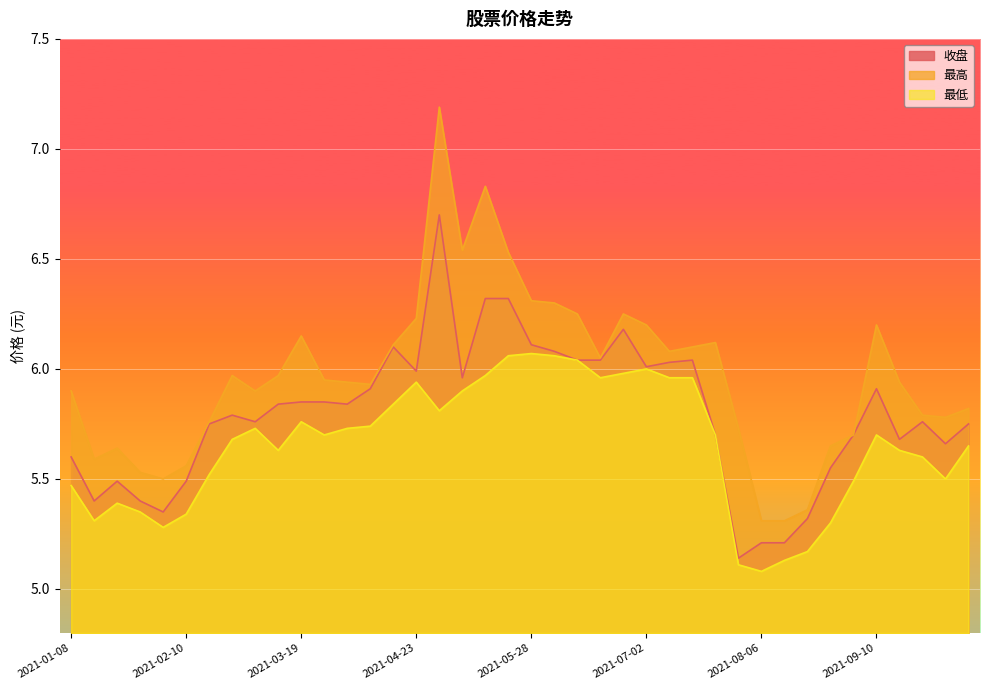

List the series in order of their peak value, highest first.

最高, 收盘, 最低